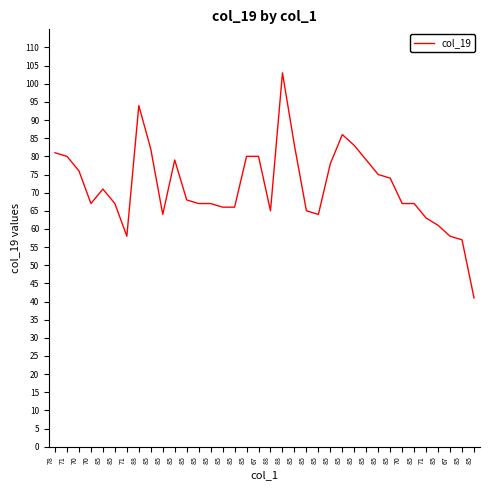

Does the chart have visible grid lines?

No